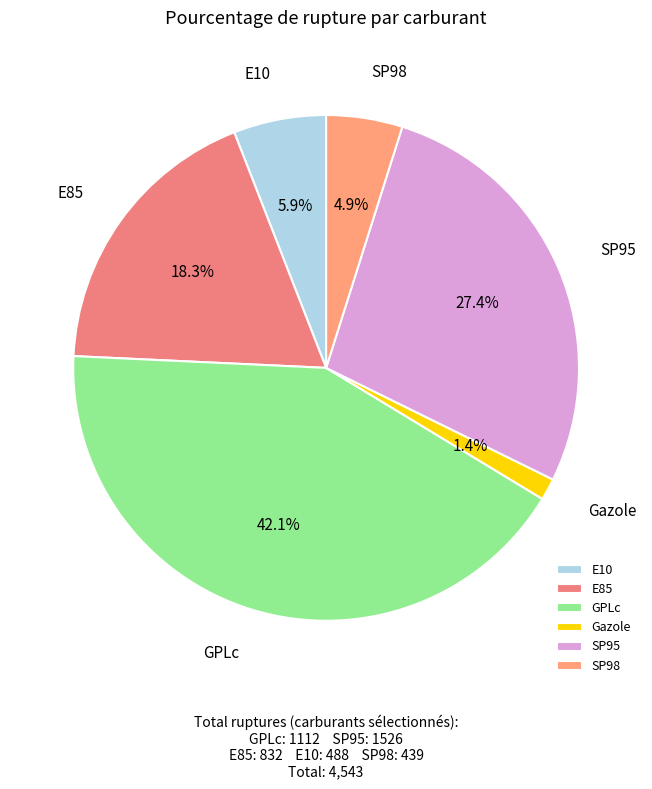

Between SP98 and E85, which is larger?

E85